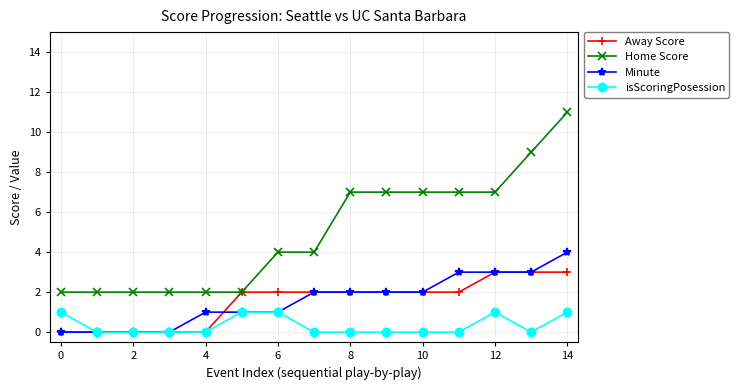

Which series has the largest range (max minus min)?

Home Score